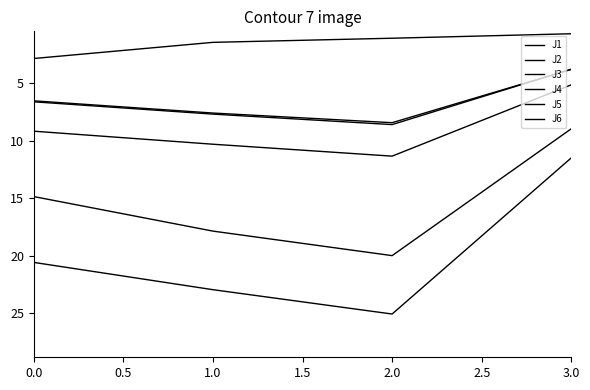

At how many categories does at least one series exceed 13?

3